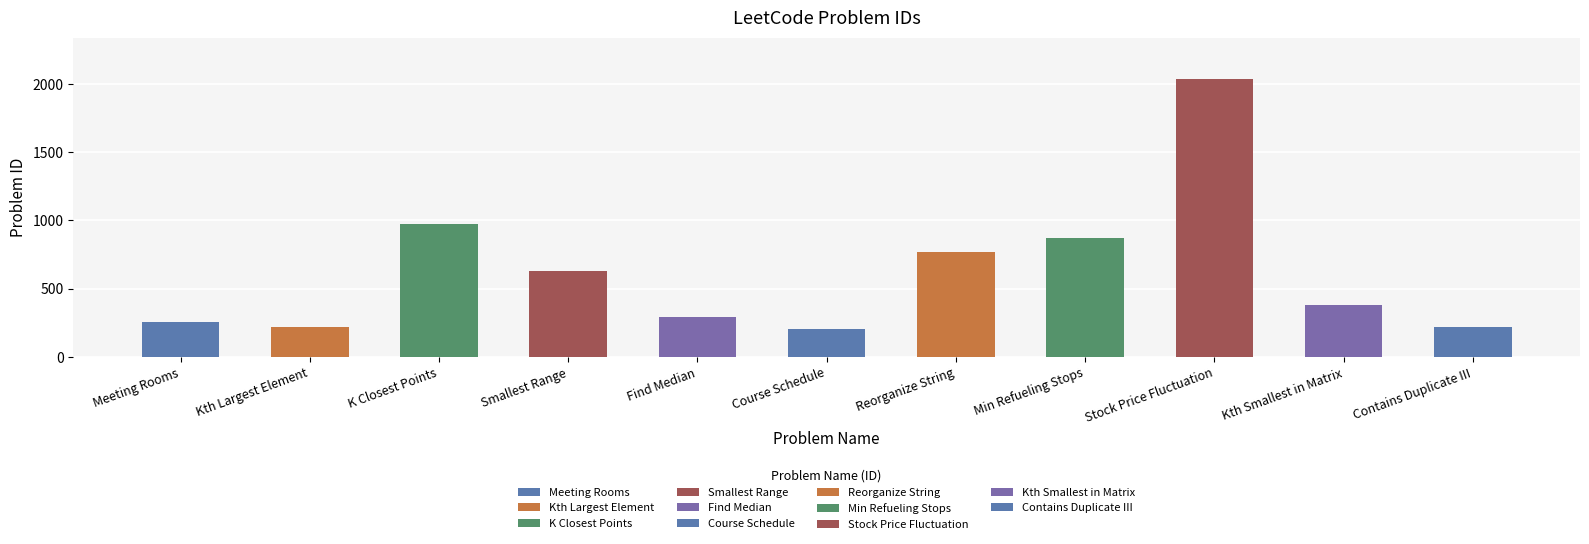

What is the sum of the values at Kth Smallest in Matrix and K Closest Points?

1351